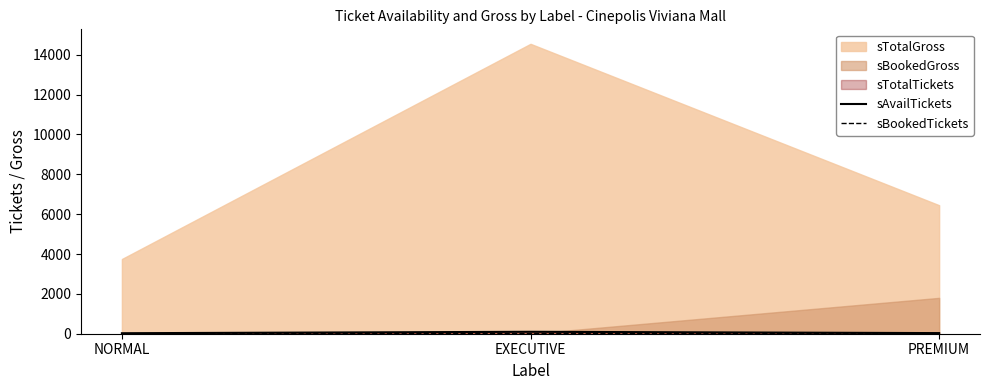

What is the label of the 2nd point from the left?

EXECUTIVE